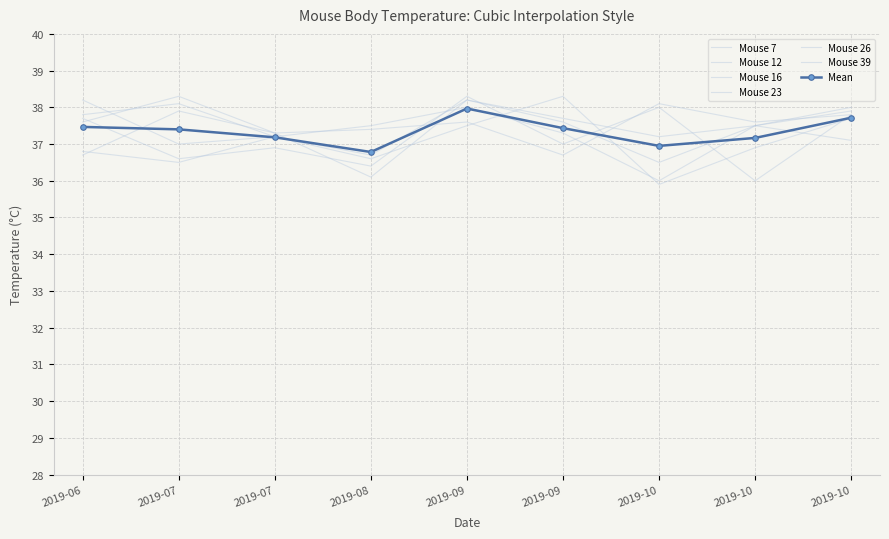

At which label is Mouse 16 closest to 37?

2019-07